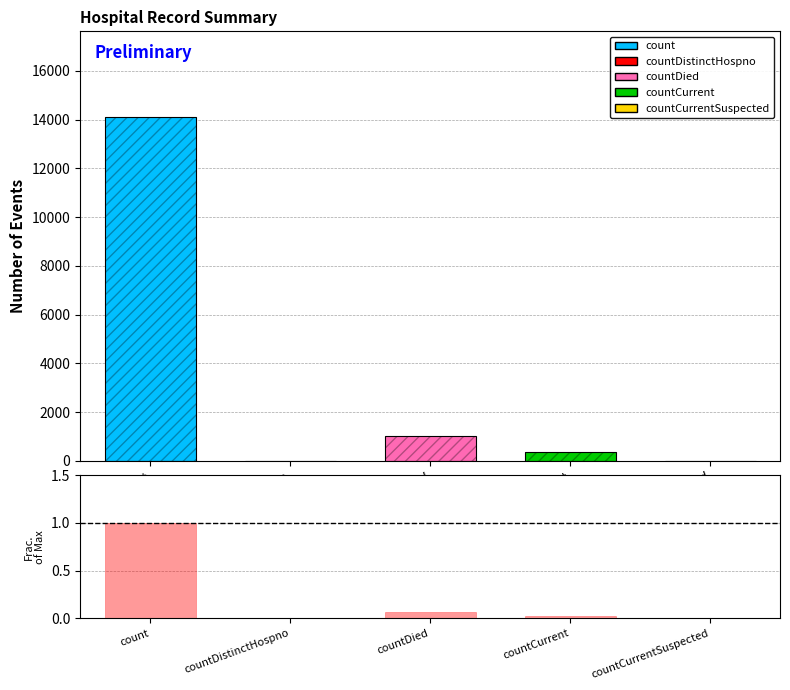

Rank the categories by value from lowest to highest.

countDistinctHospno, countCurrentSuspected, countCurrent, countDied, count